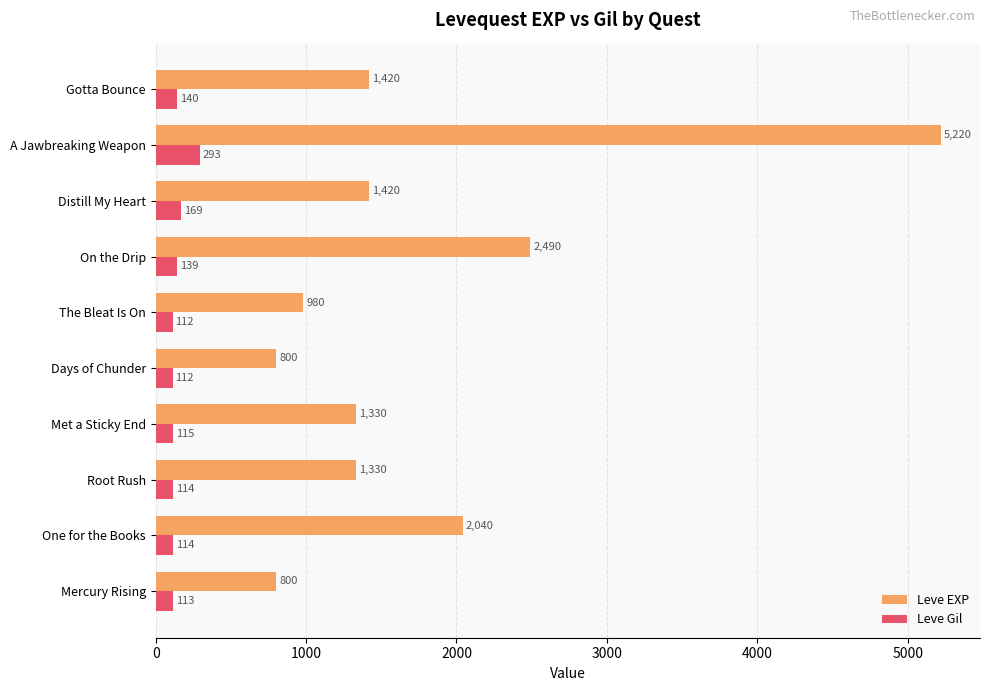

How many data points does each series have?

10